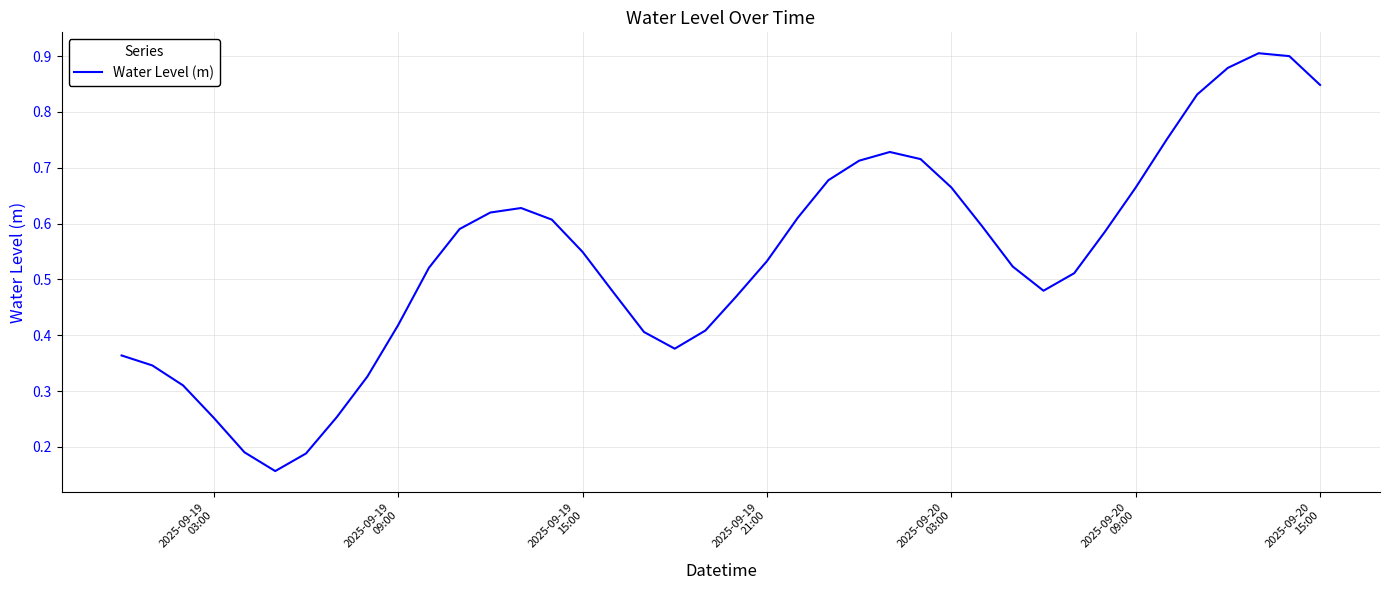

Does the chart have visible grid lines?

Yes